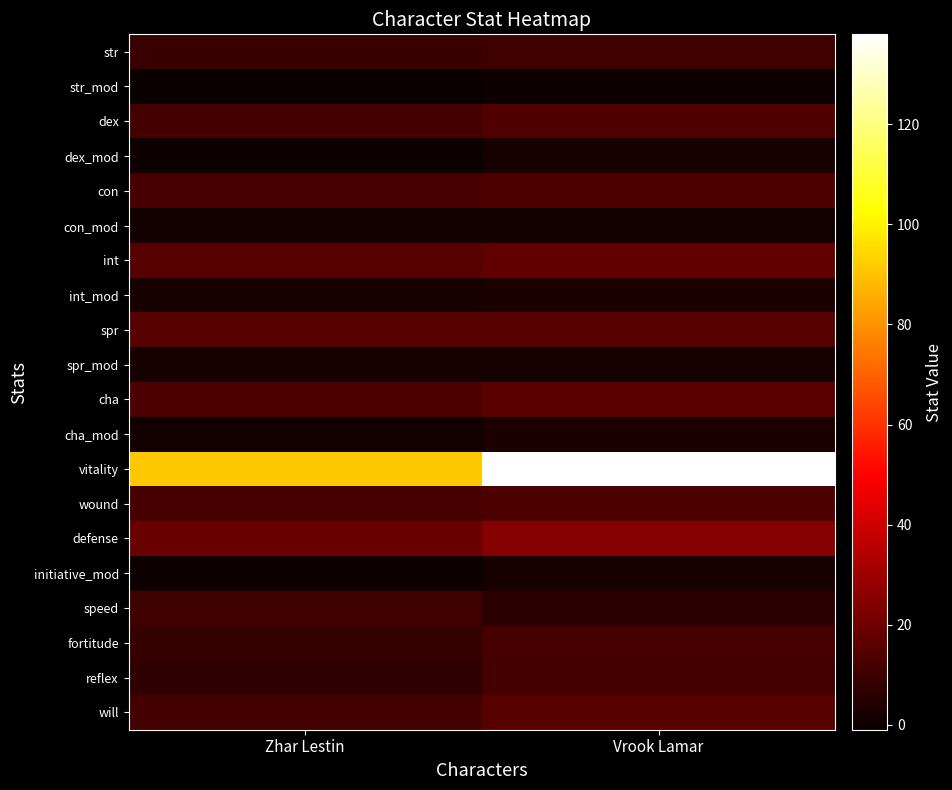

Which has a higher value, Zhar Lestin or Vrook Lamar?

Vrook Lamar